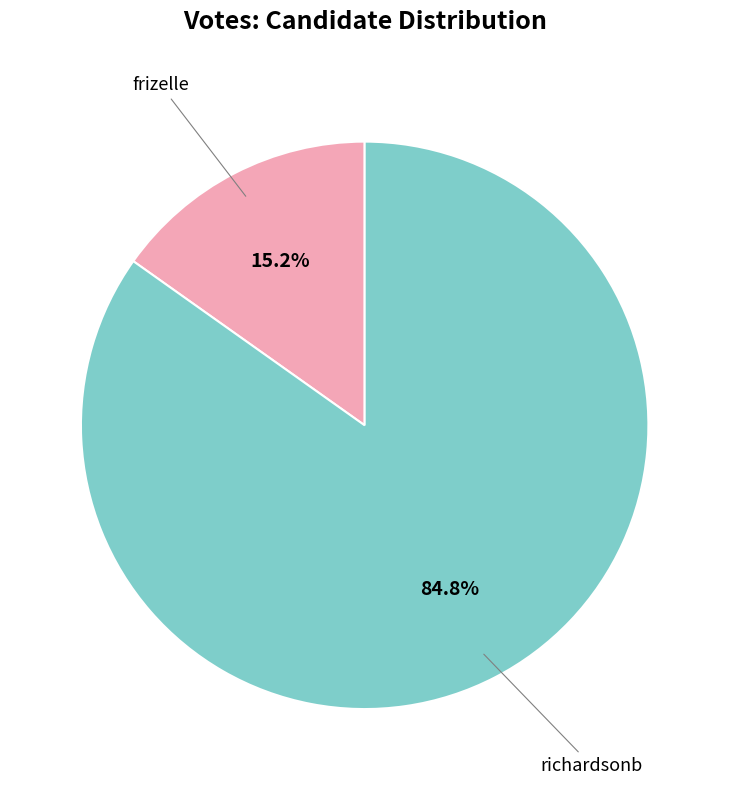

Is there any slice that represents more than half of the pie?

Yes